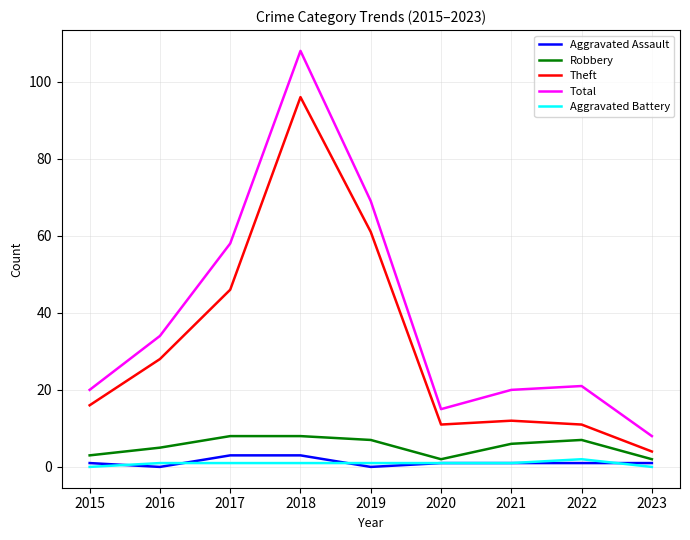

At which category is the sum across all series the highest?

2018